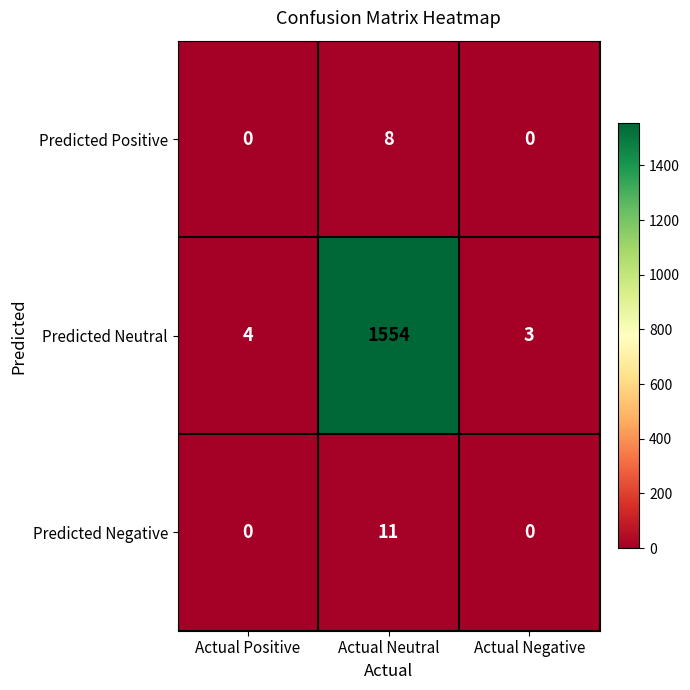

Is it true that Predicted Positive equals 0 at Actual Positive?

True